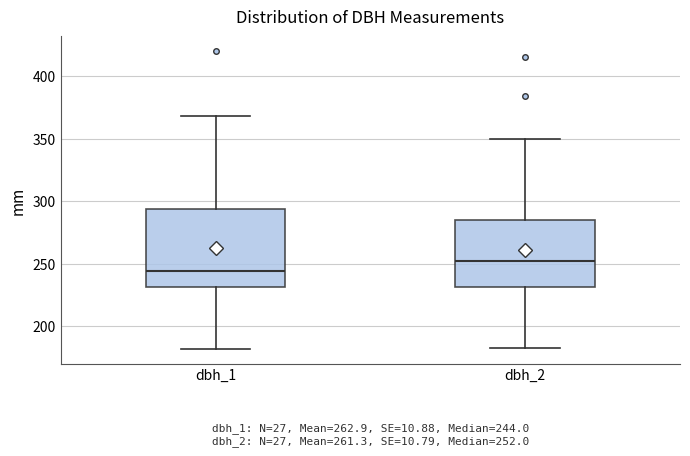

Which box has the lowest median line?

dbh_1